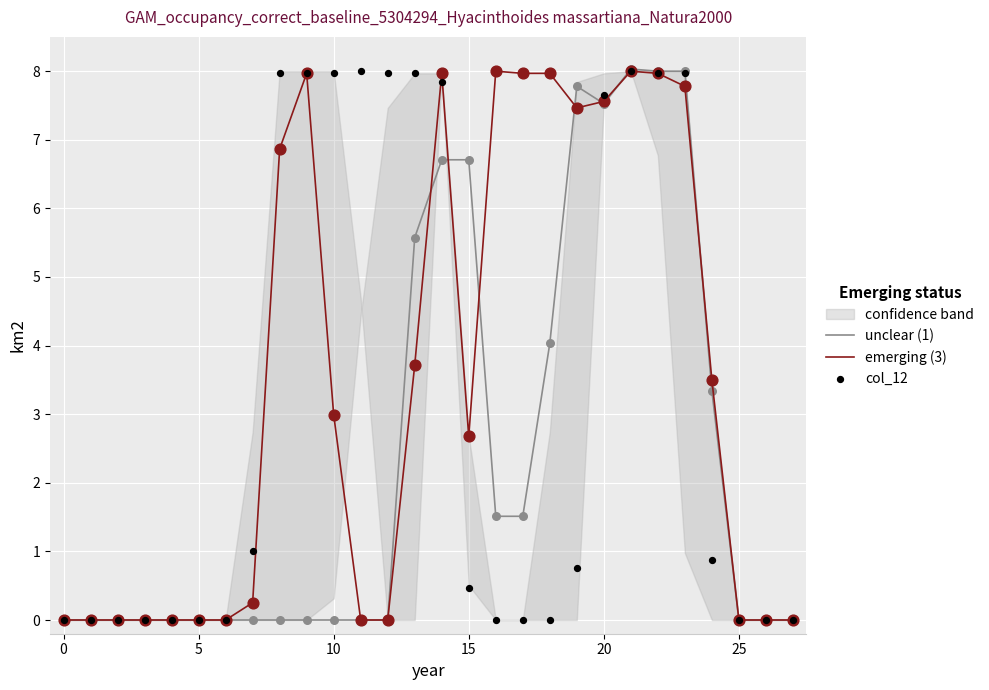

Which series has the largest total across all categories?

emerging (3)